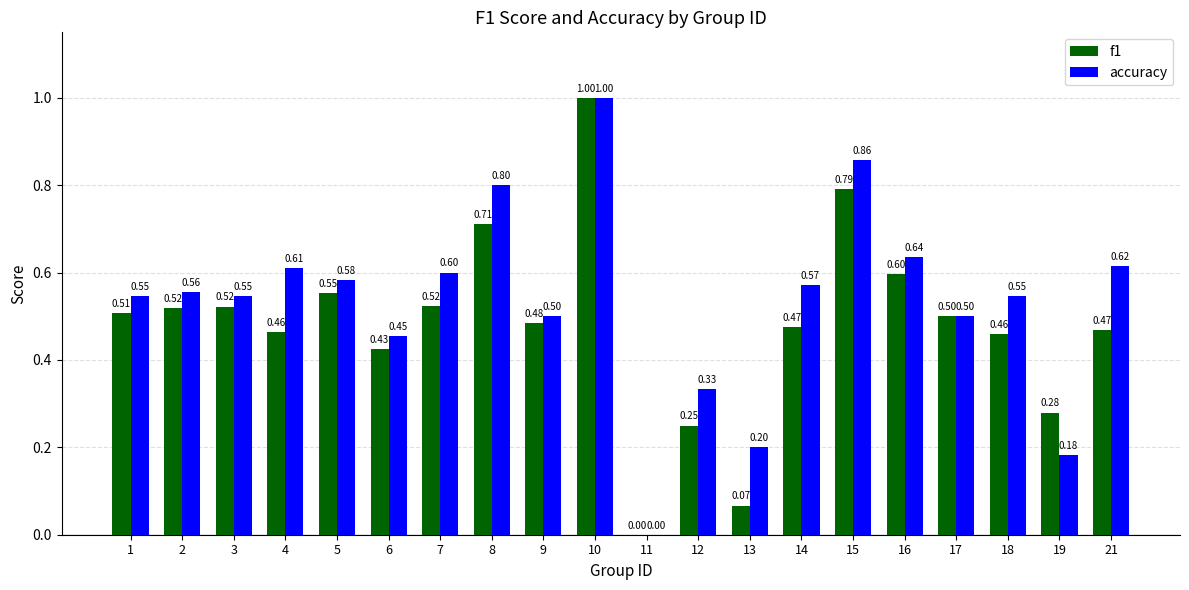

How many values in the f1 series exceed 0?

19